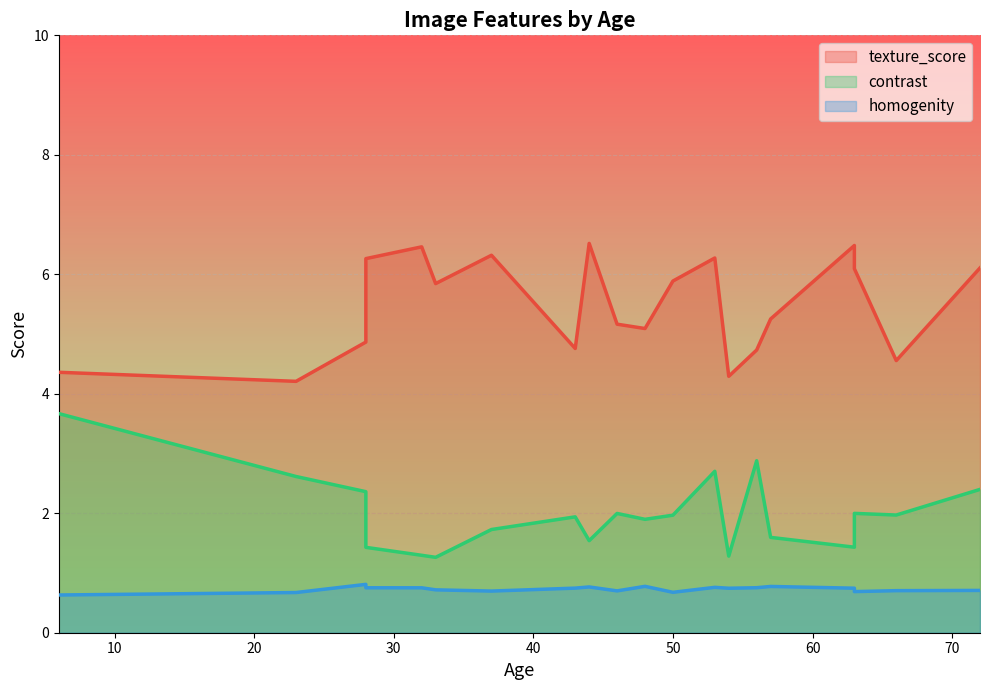

True or false: texture_score and contrast cross at least once.

False